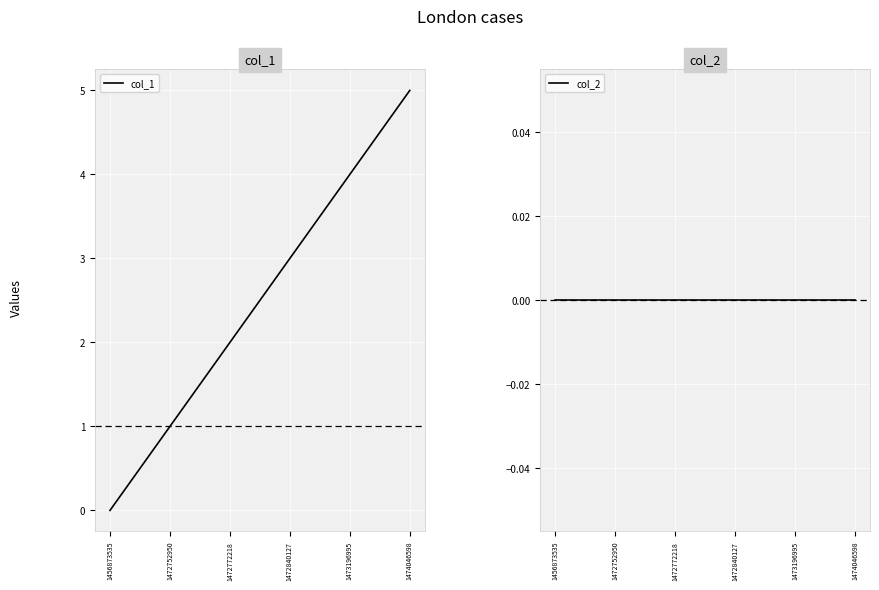

Rank the categories by col_1 value from highest to lowest.

1474046598, 1473196995, 1472840127, 1472772218, 1472752950, 1456873535